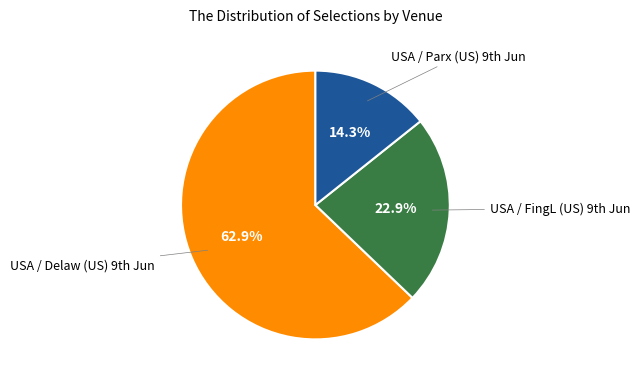

Does any single category account for the majority?

Yes